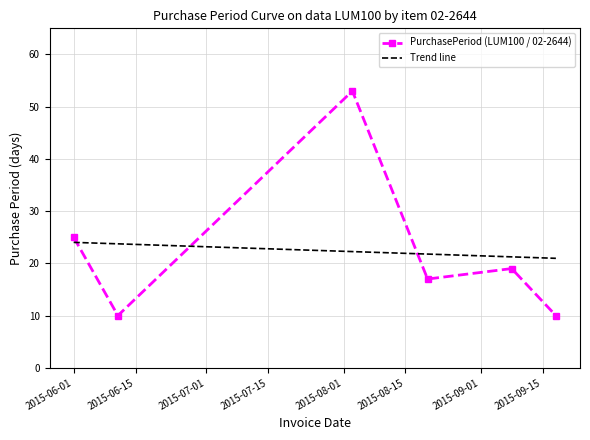

What is the difference between the maximum and minimum values in the Trend line series?

3.1